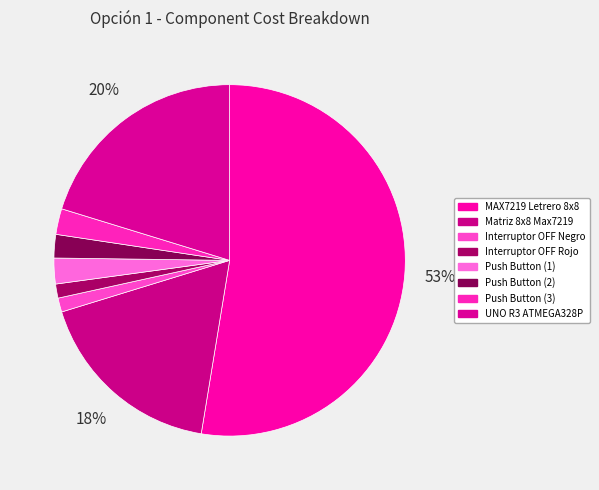

True or false: UNO R3 ATMEGA328P accounts for 15% of the total.

False